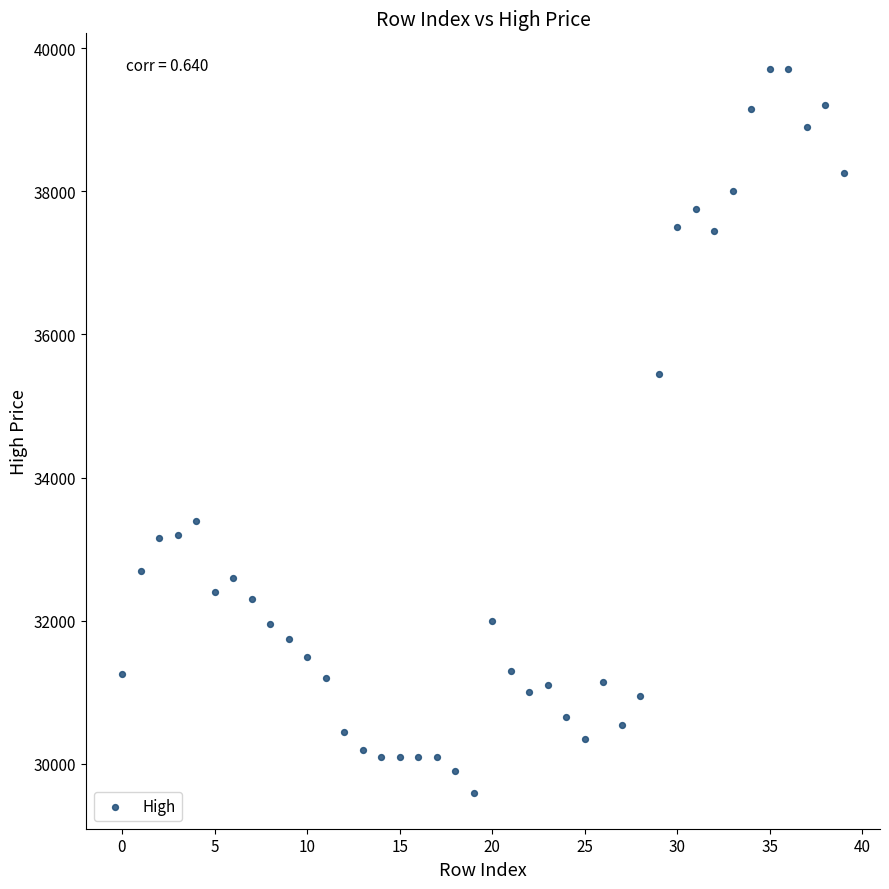

What Y value in the scatter plot is closest to 34650?

35450